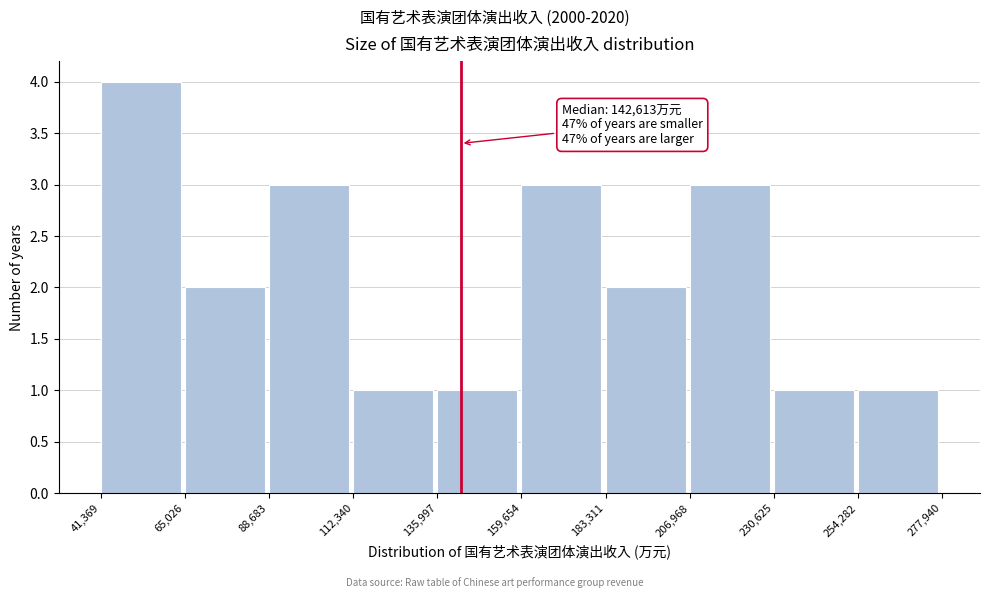

Over which range of the x-axis is the bar tallest?

41,369 to 65,026